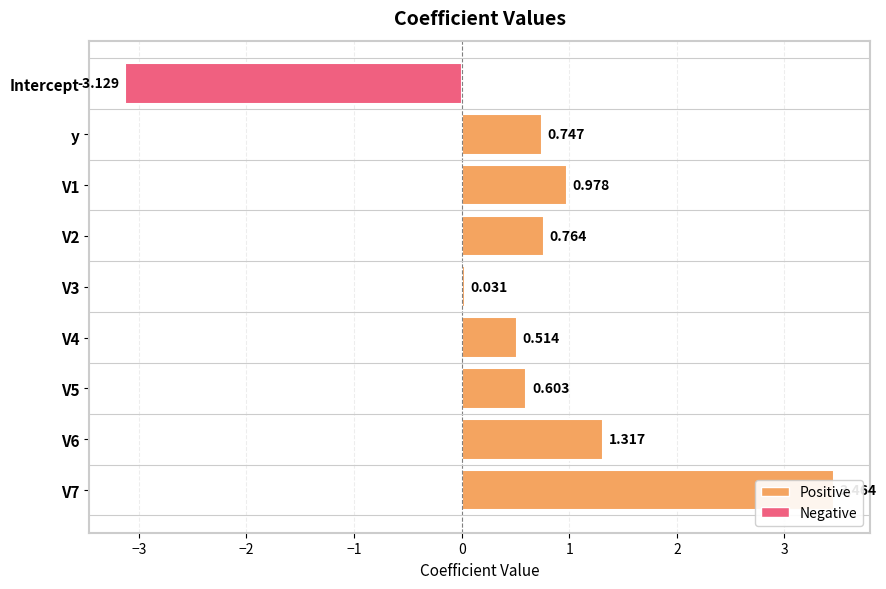

How many data points does each series have?

9